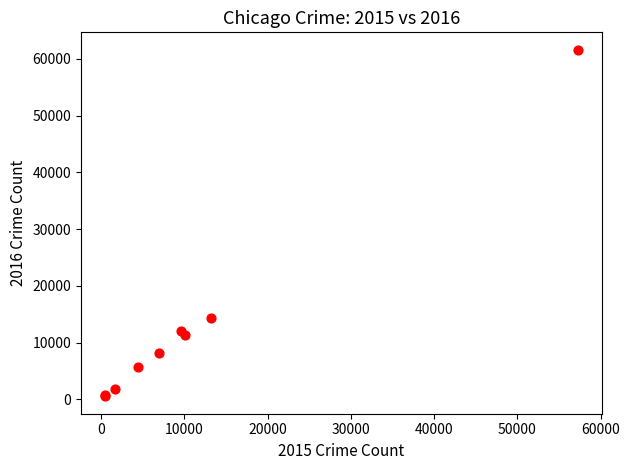

What Y value in the scatter plot is closest to 31067?

14289